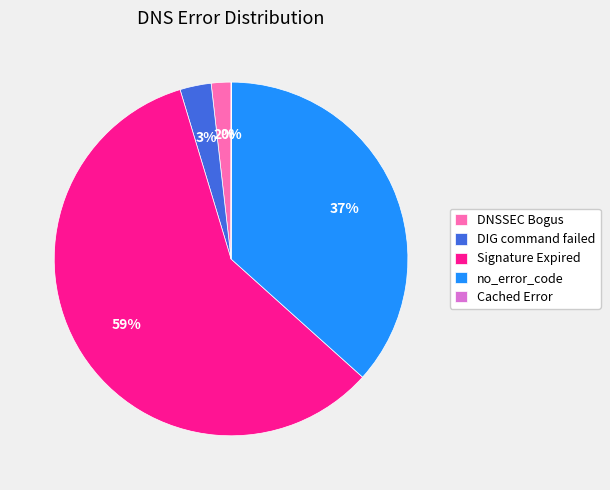

Is the sum of DIG command failed and Signature Expired greater than half?

Yes